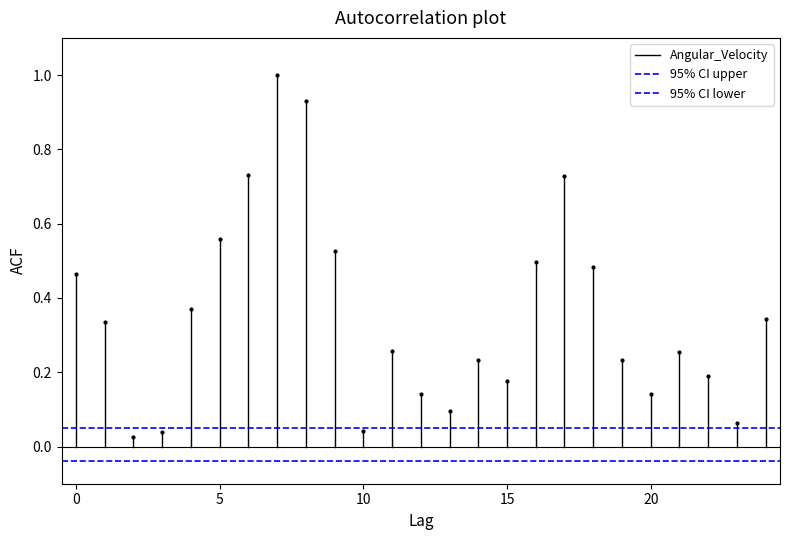

Rank the series by their maximum value, from lowest to highest.

95% CI lower, 95% CI upper, Angular_Velocity